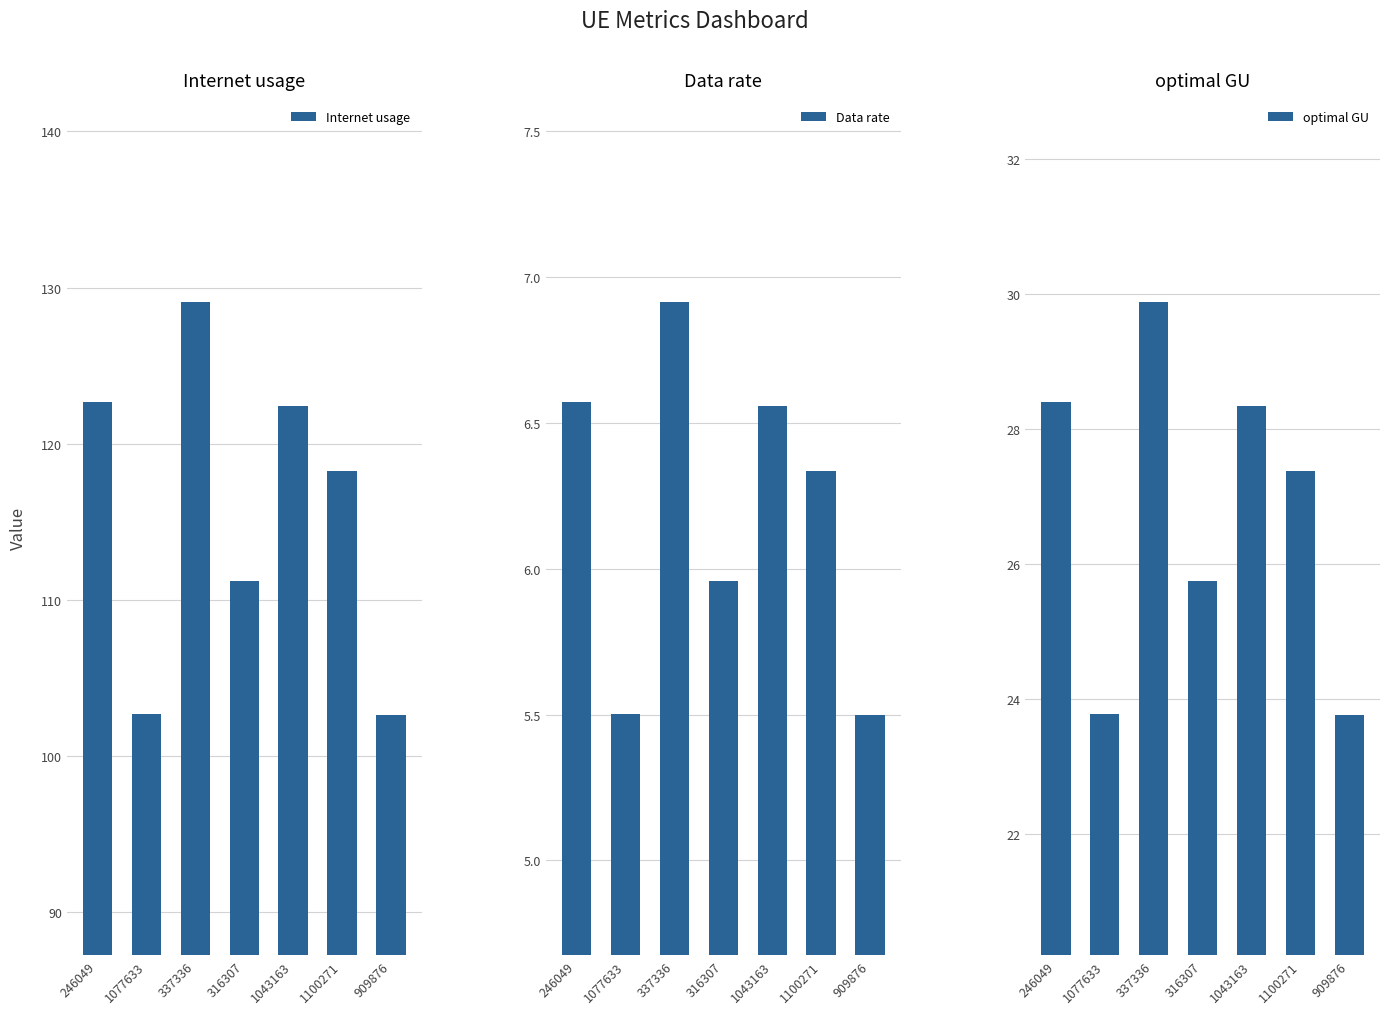

At 909876, list the series in order from largest to smallest.

Internet usage, optimal GU, Data rate